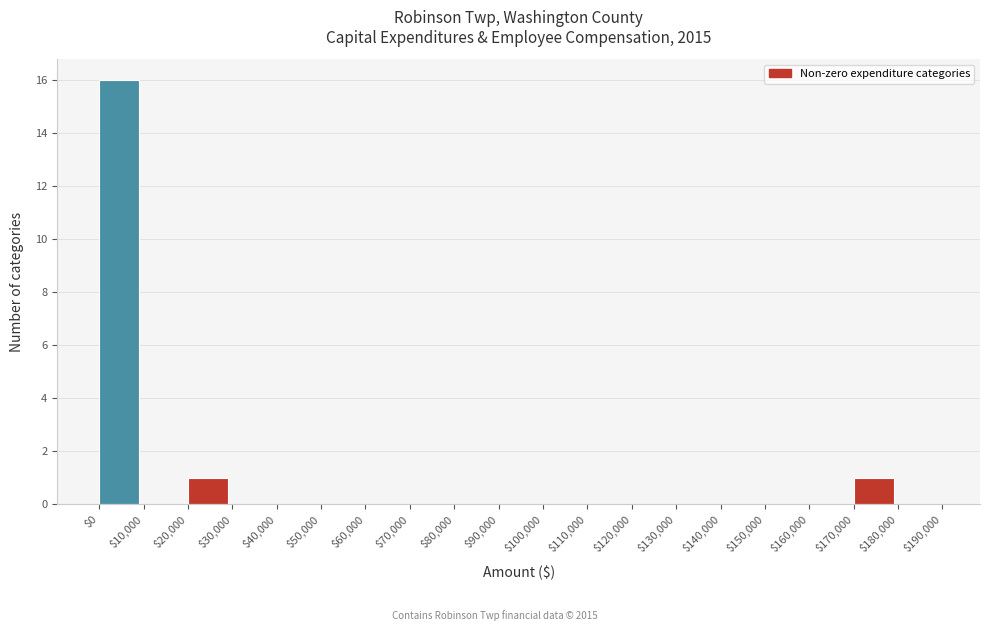

The value at $20,000 is 1. True or false?

True